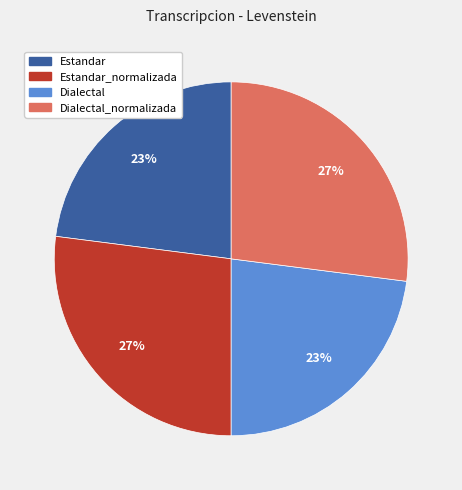

Is there any slice that represents more than half of the pie?

No